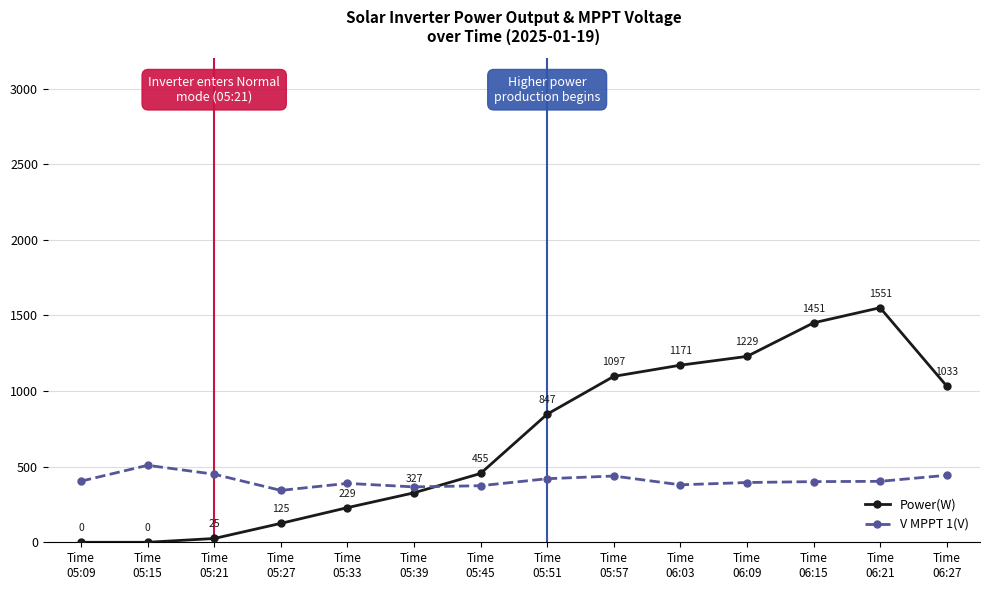

What are all the series names shown in the legend?

Power(W), V MPPT 1(V)